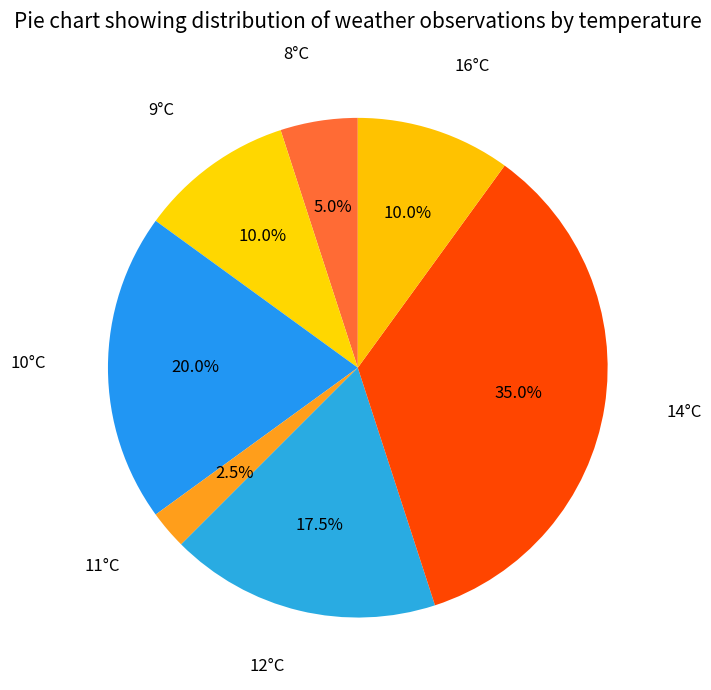

Between 11°C and 10°C, which is larger?

10°C